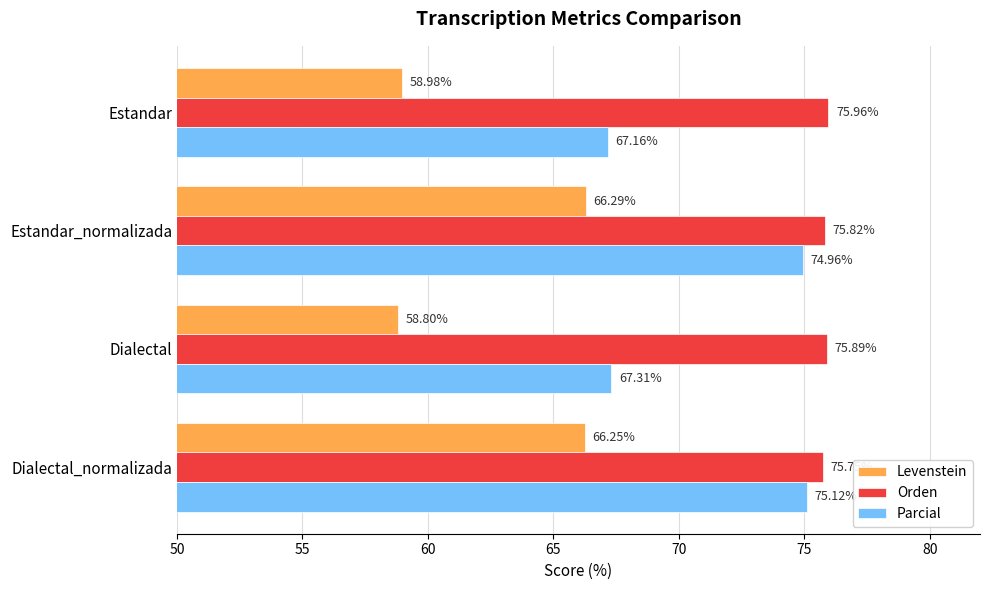

Rank the series by their maximum value, from lowest to highest.

Levenstein, Parcial, Orden